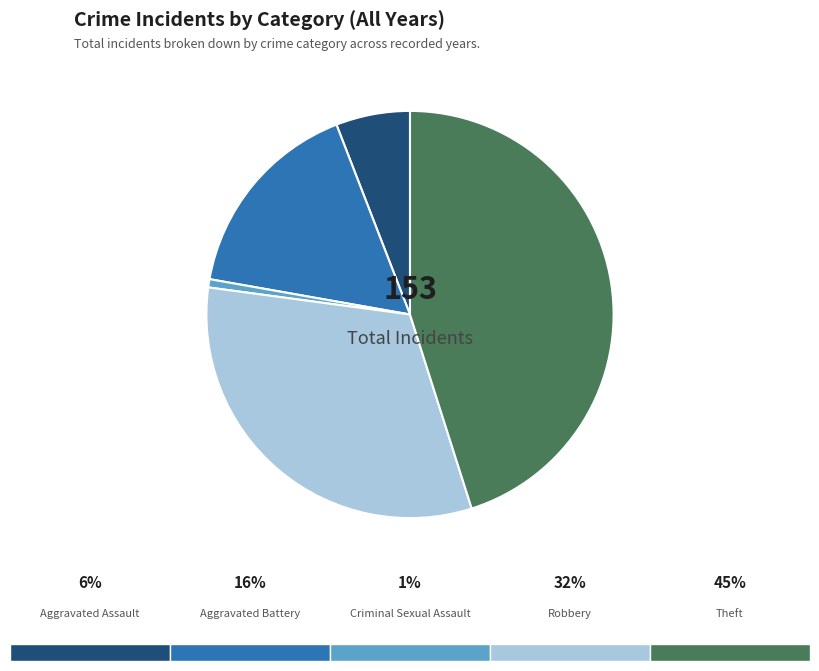

How many slices are in this pie chart?

5